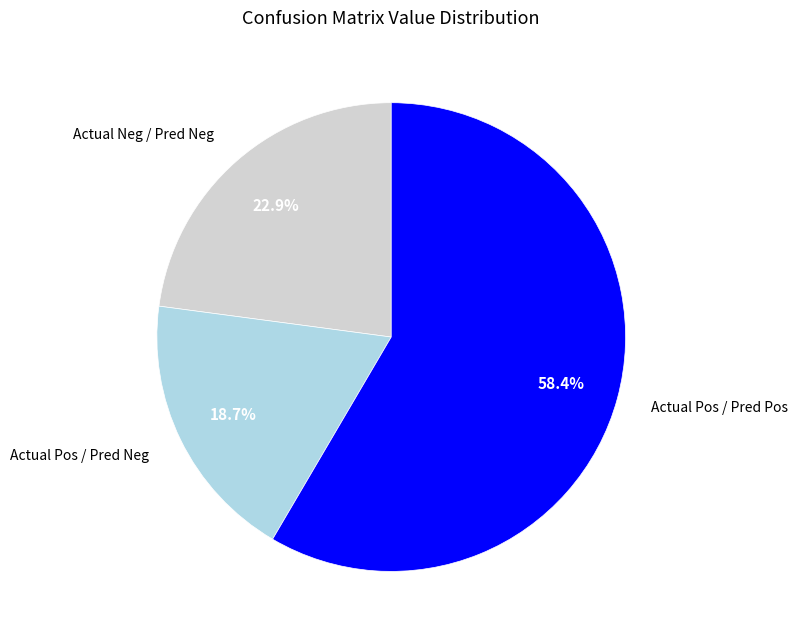

Does any single category account for the majority?

Yes